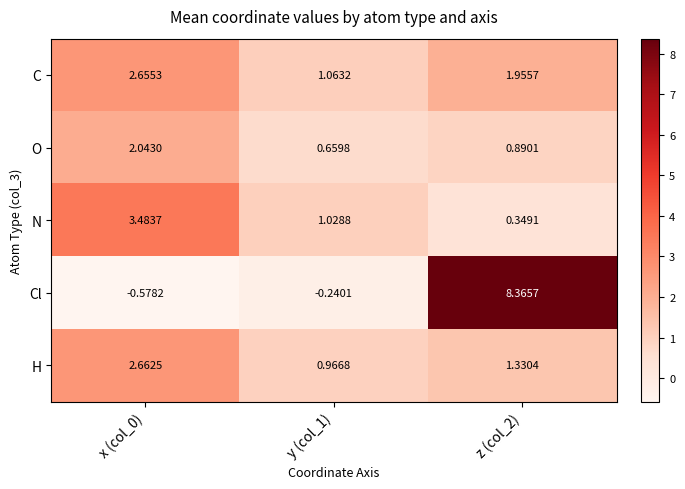

At how many categories does at least one series exceed 7?

1